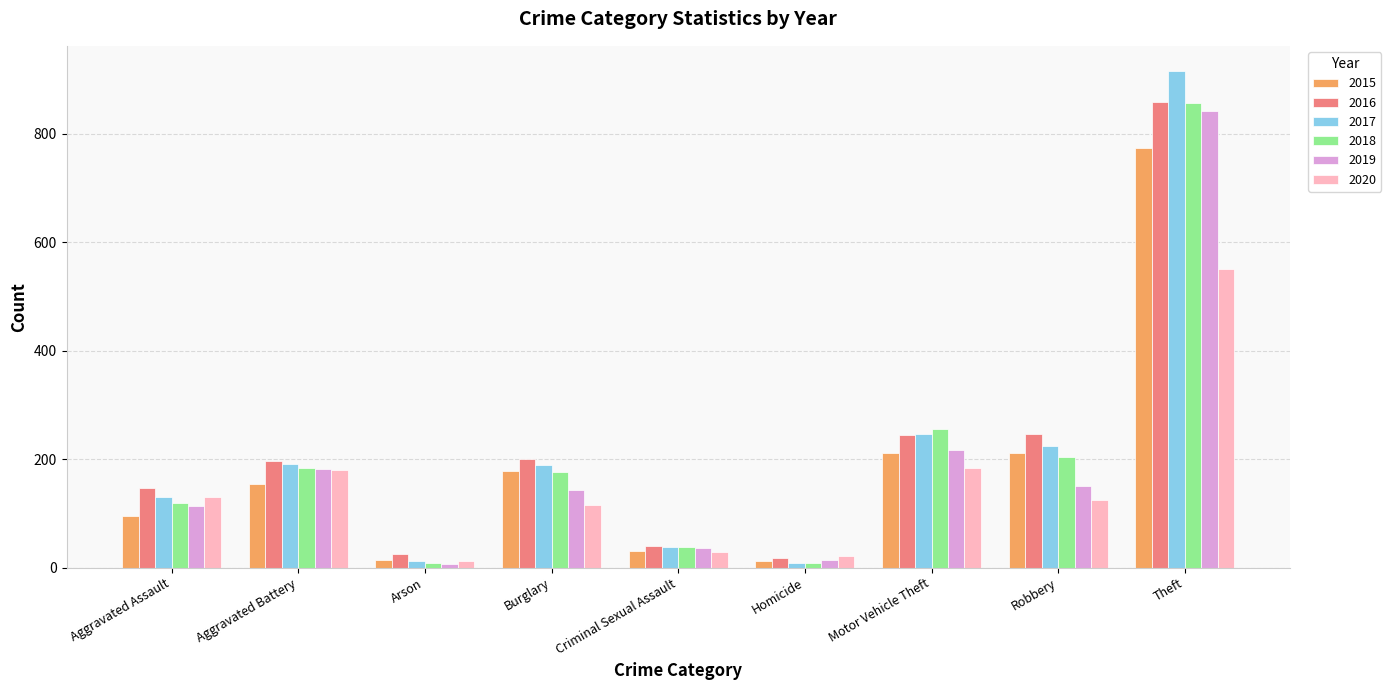

What is the label of the 1st bar from the right?

Theft